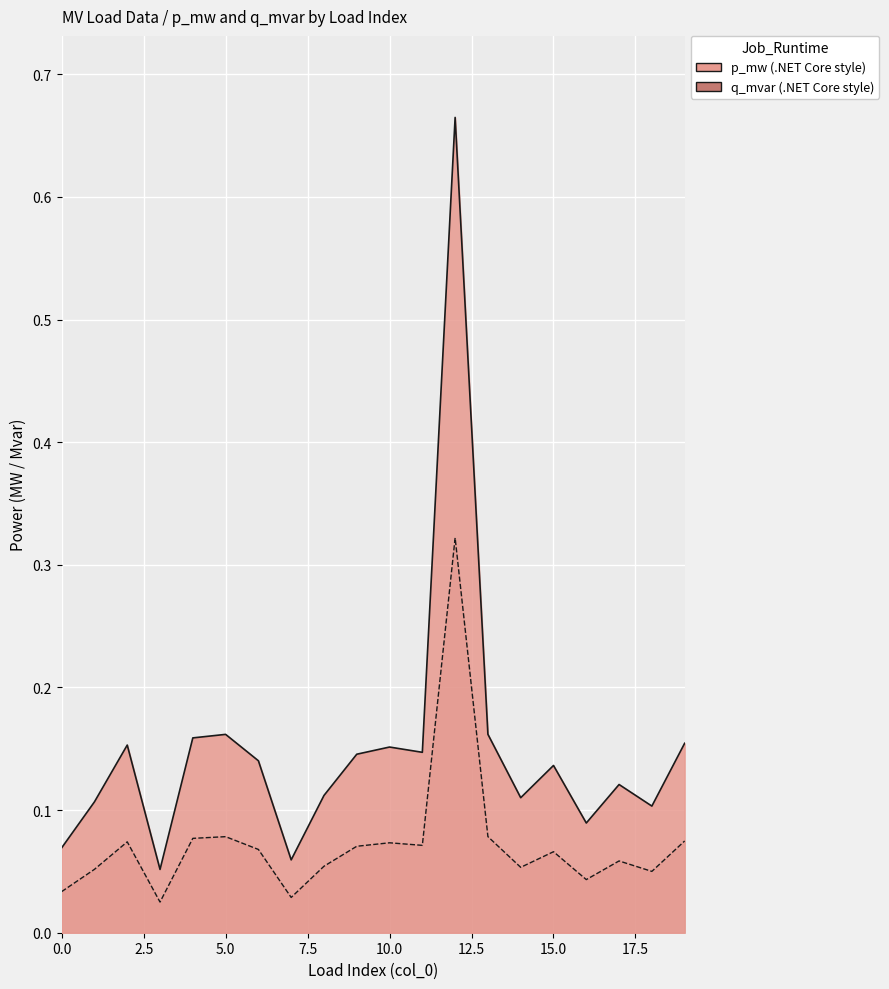

What is the value of the 20th point from the left?

0.2